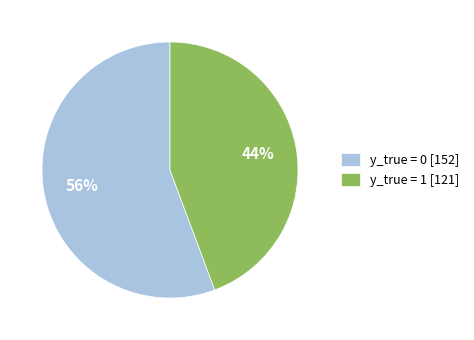

To the nearest percent, what is the average slice percentage?

50%